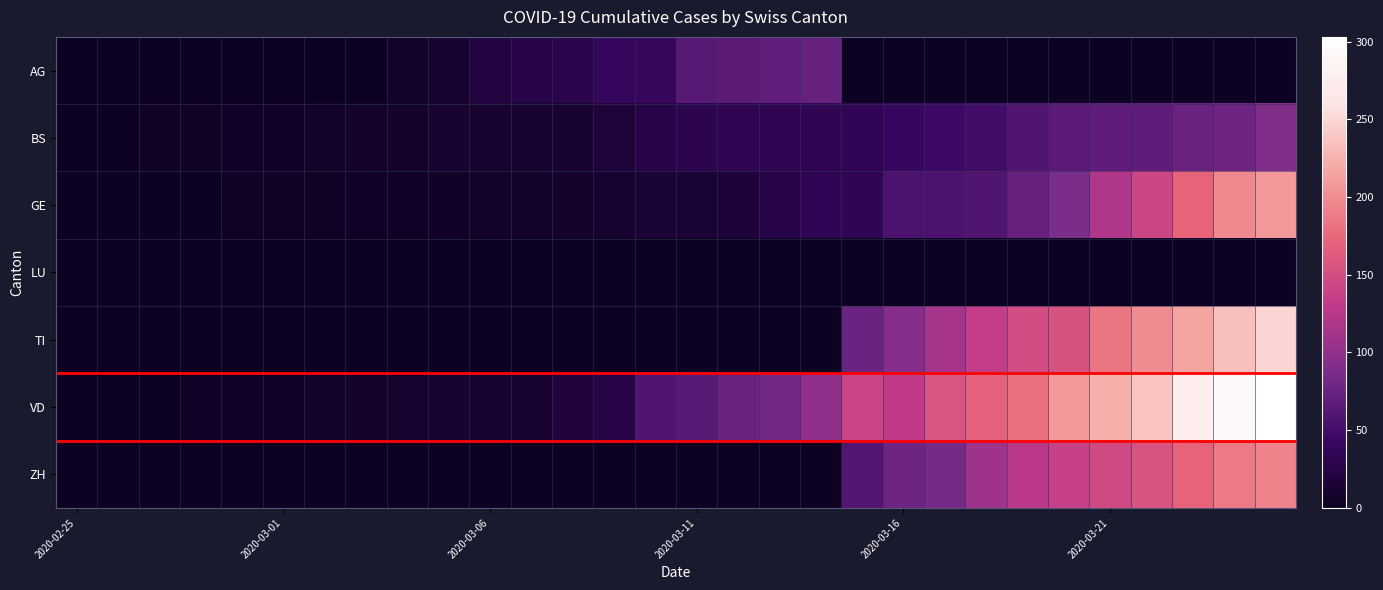

At which category does the chart reach its peak across all series?

29